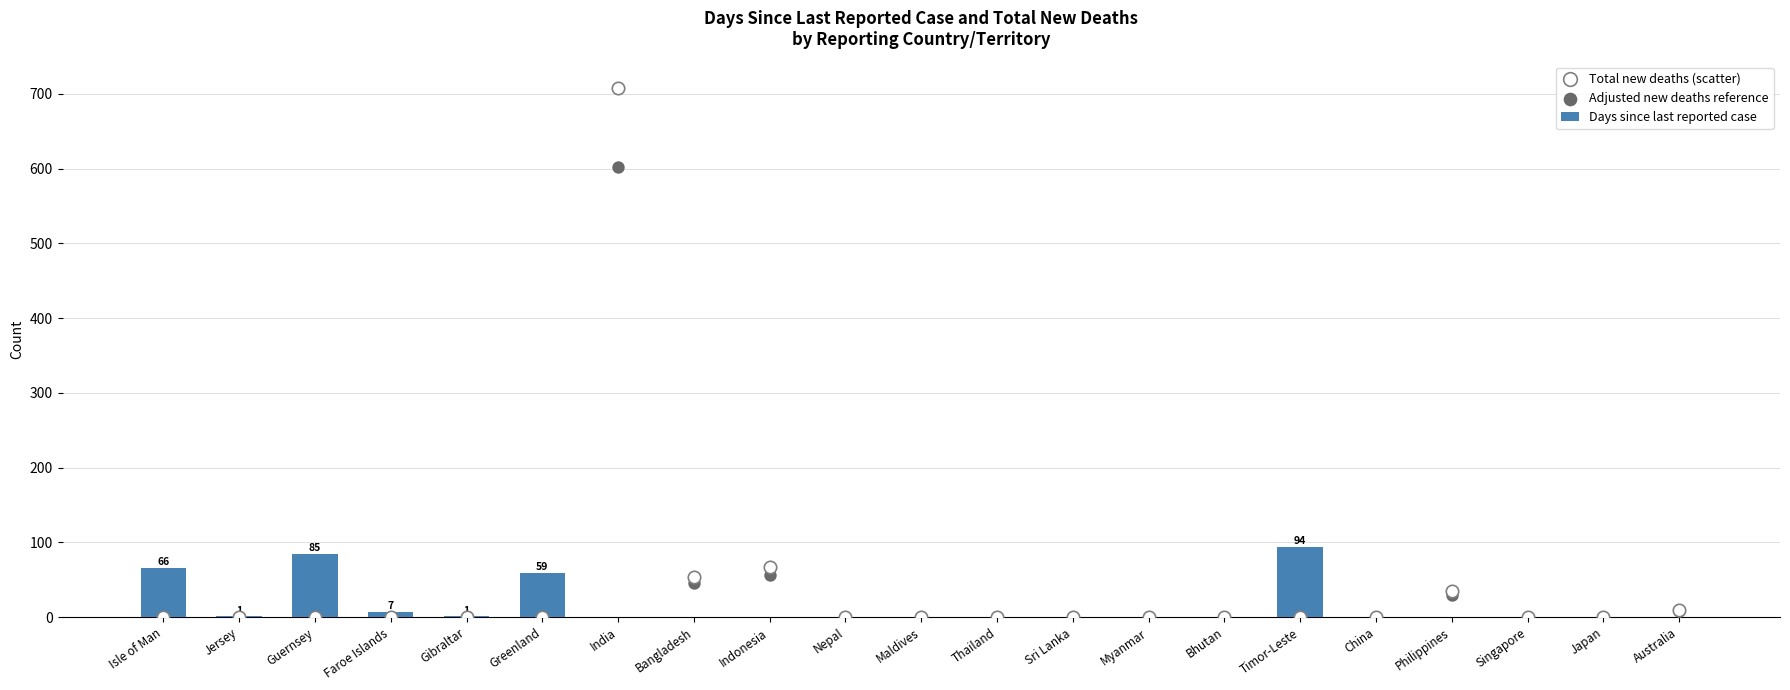

Which series contains the lowest Y value?

Days since last reported case